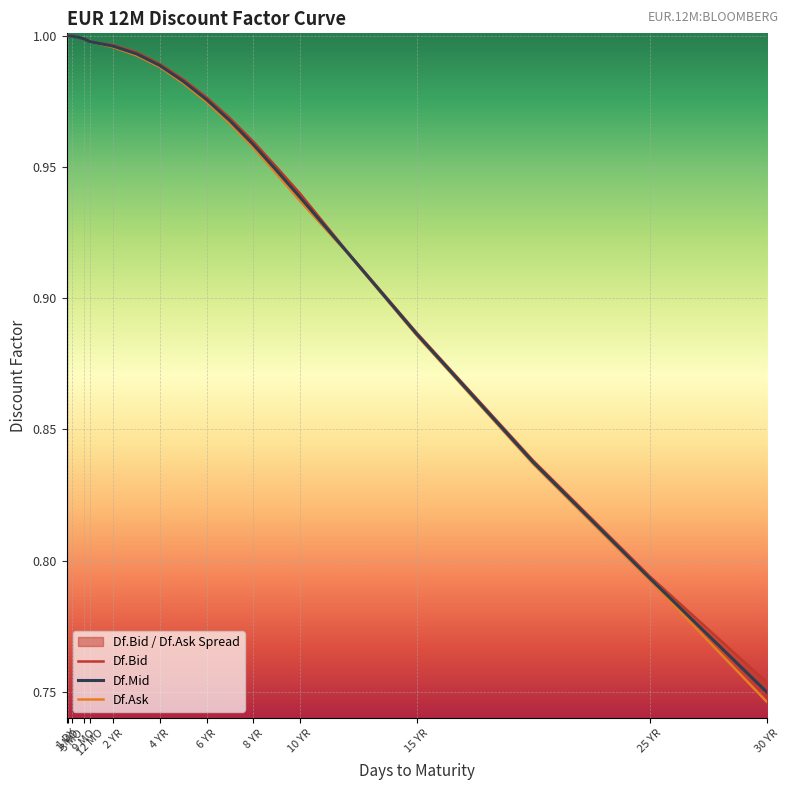

Which series has the largest total across all categories?

Df.Bid